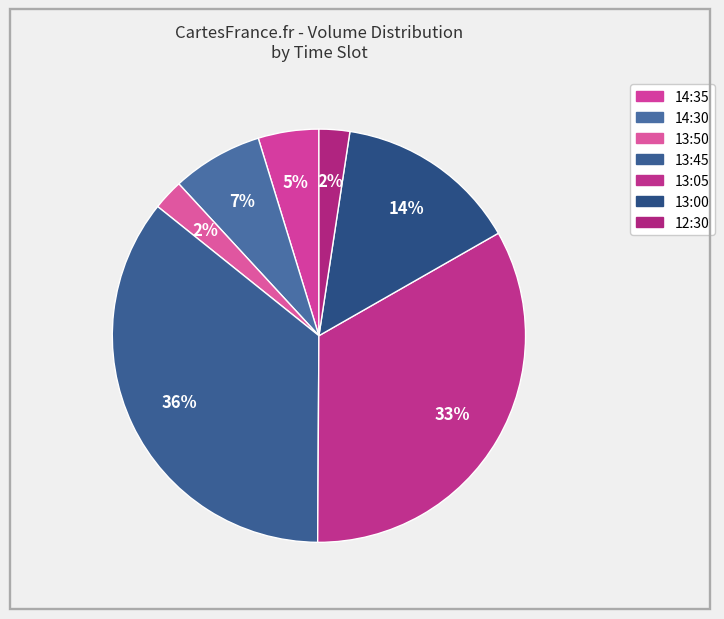

To the nearest percent, what portion does 13:05 represent?

33%